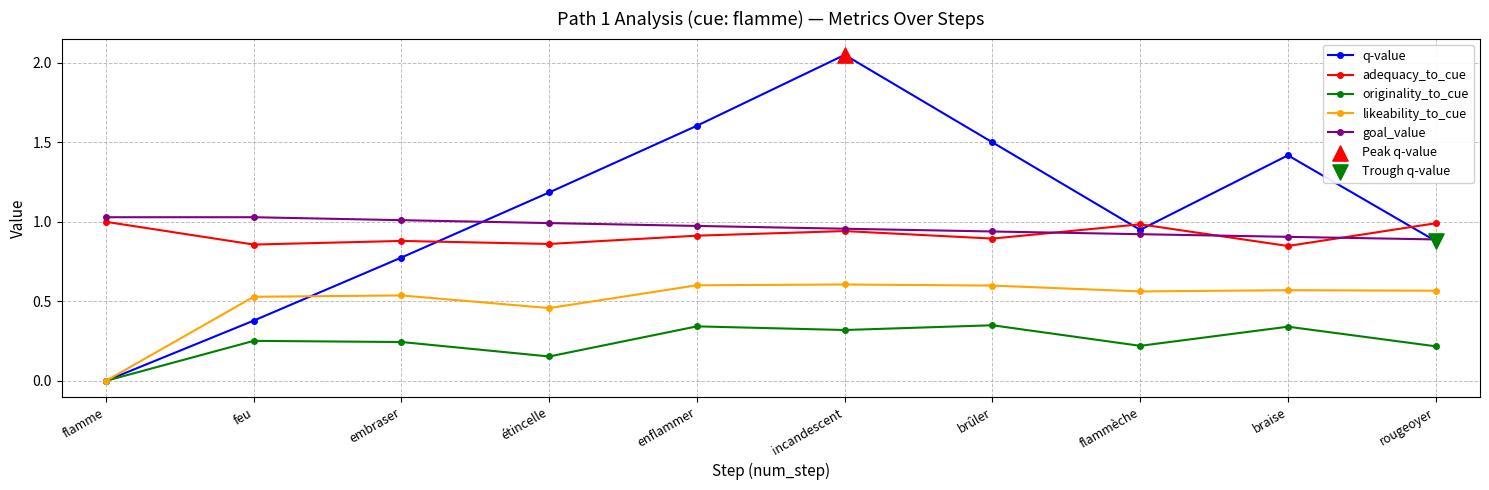

At which category is the sum across all series the highest?

incandescent